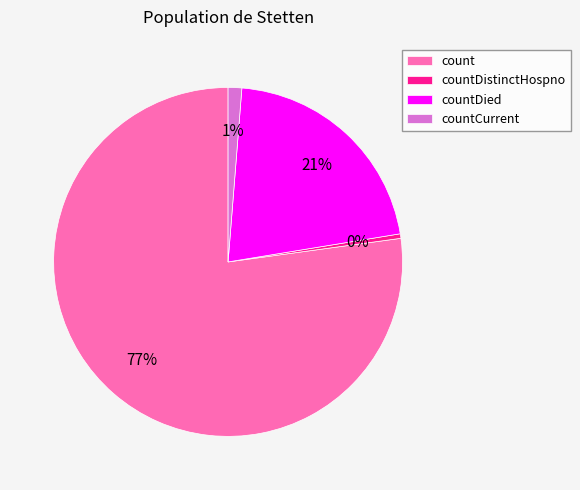

Which slice is the smallest?

countDistinctHospno